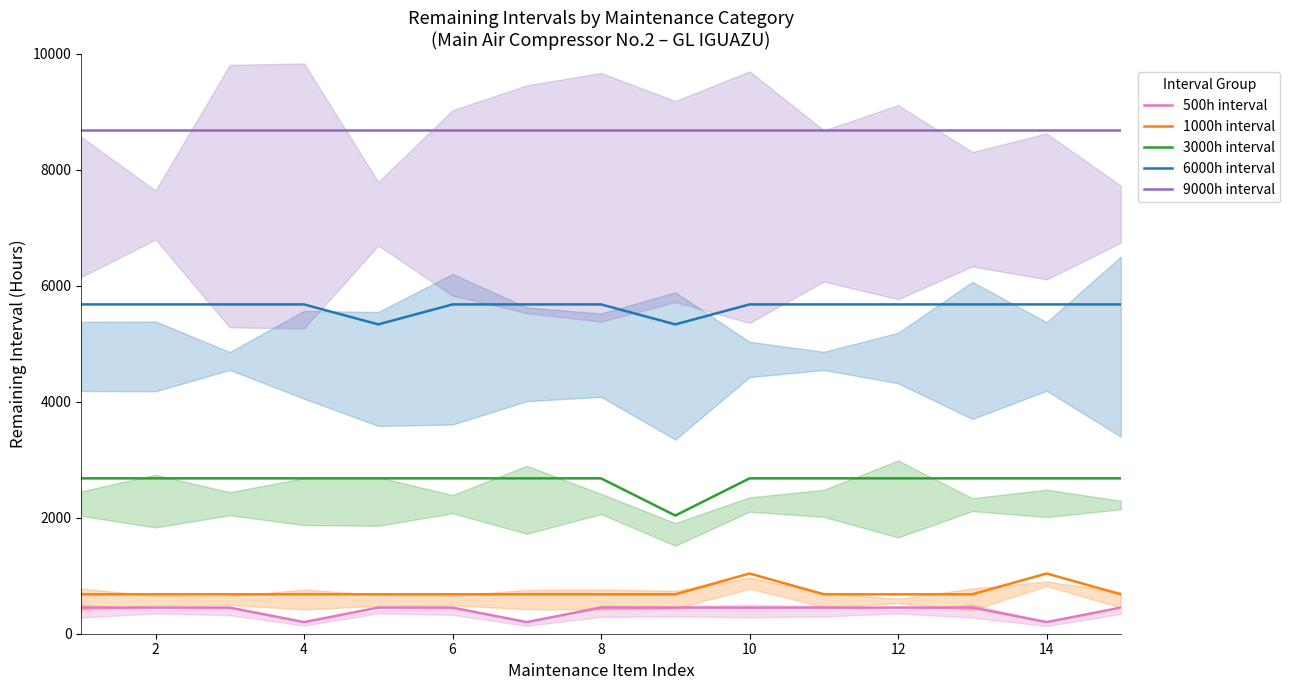

At how many categories does at least one series exceed 1306?

15